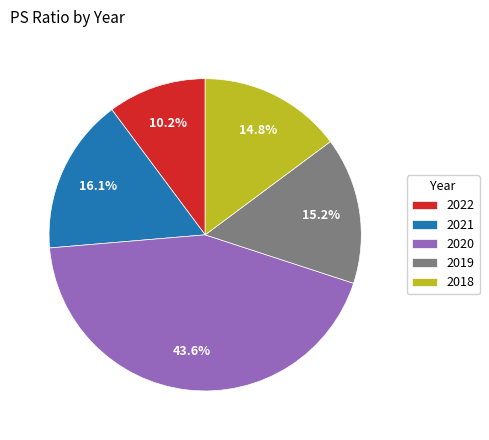

Is it true that 2019 is 15% of the pie?

True